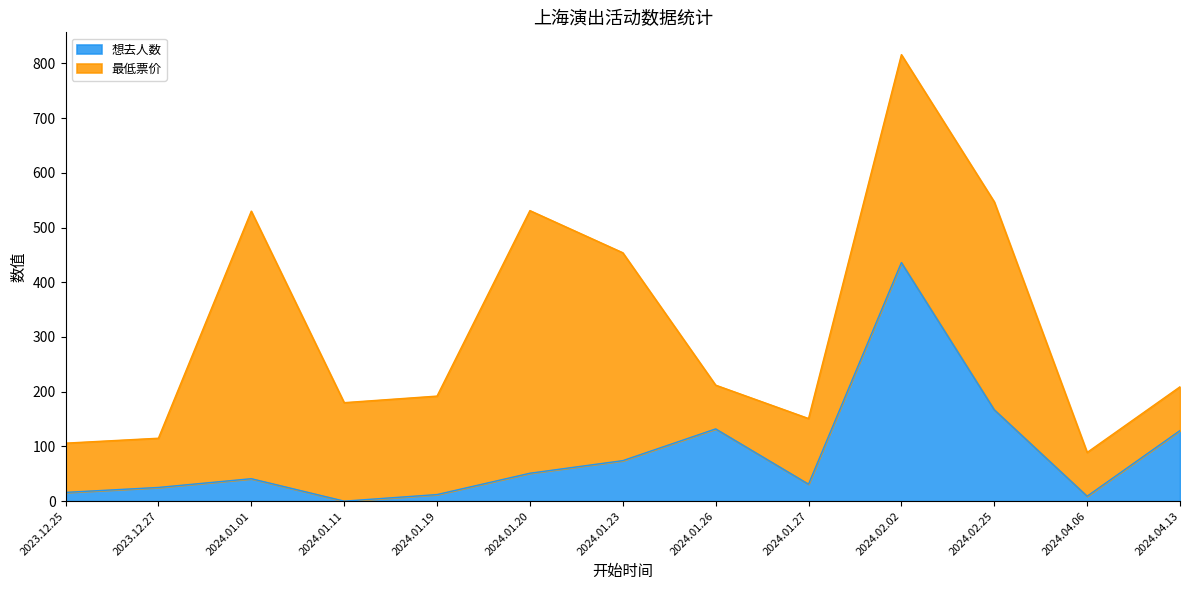

What is the greatest value displayed?

436